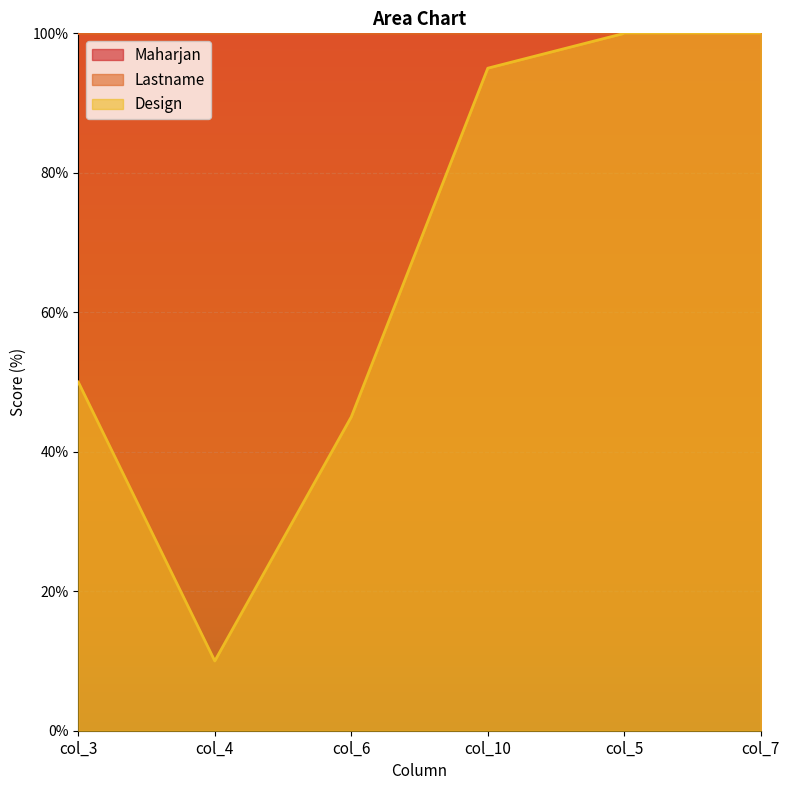

What is the total value across all series at col_4?

210